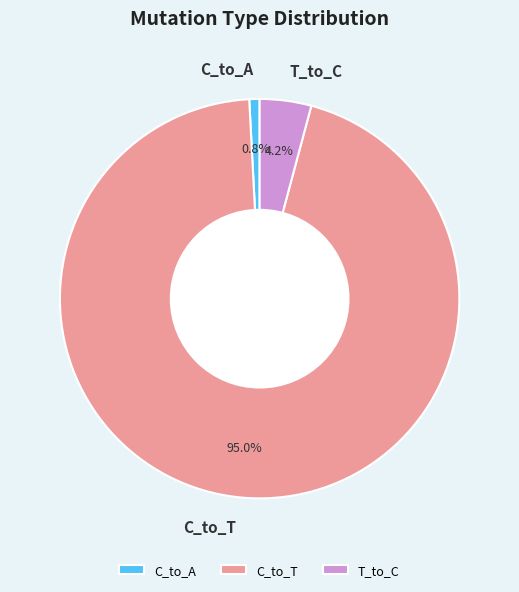

What percentage do C_to_A and T_to_C together represent?

5.0%